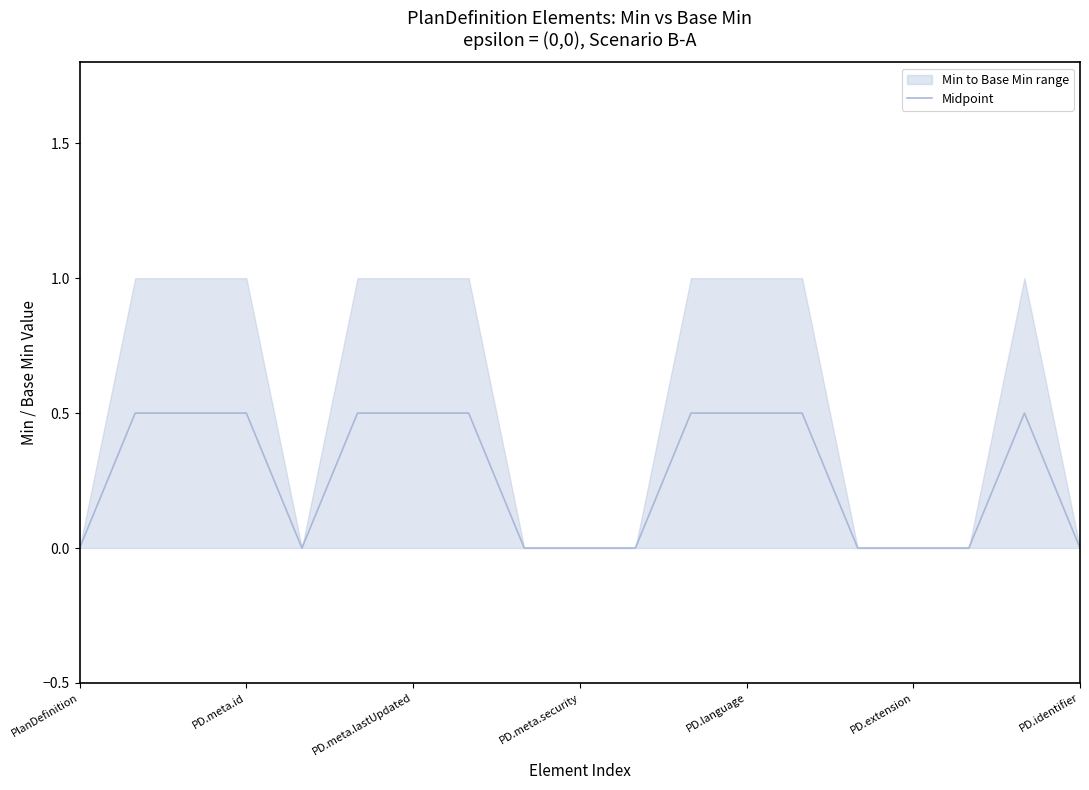

What is the sum of the values at 11 and 7?

1.0